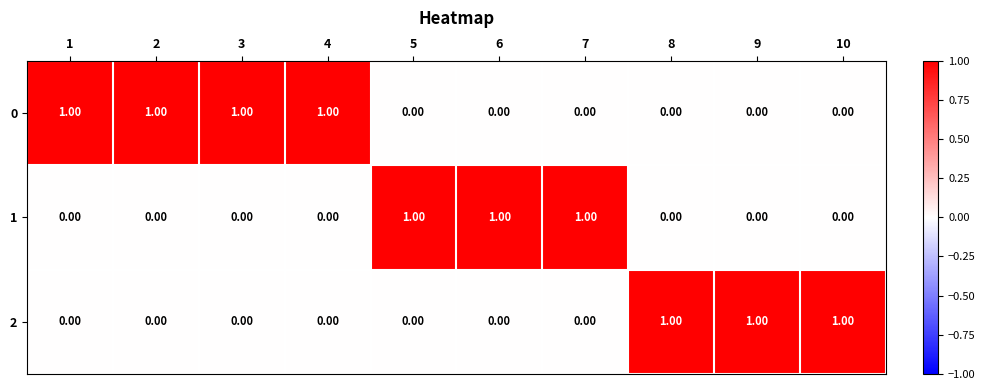

At how many categories does at least one series exceed 0?

10